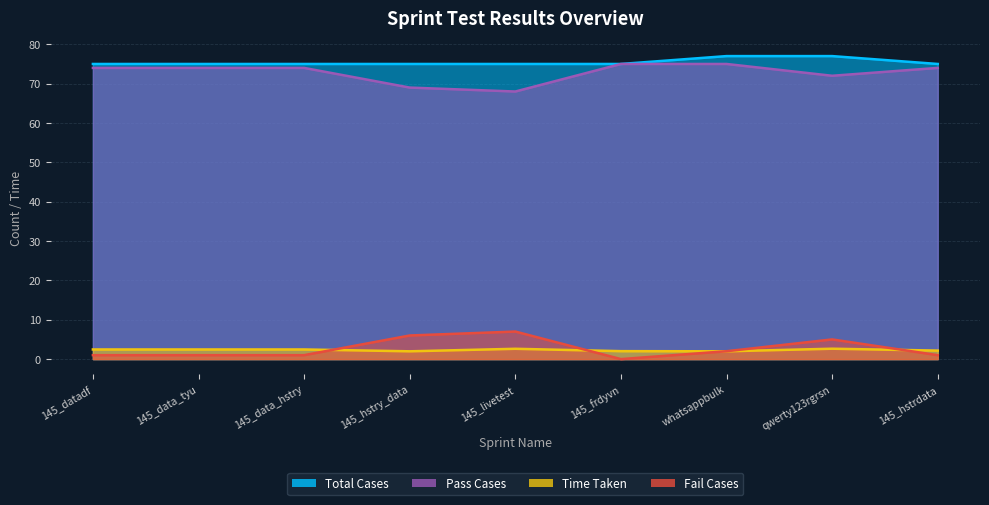

Reading left to right, transcribe all the data shown in this chart.

Pass Cases: 145_datadf=74.0	145_data_tyu=74.0	145_data_hstry=74.0	145_hstry_data=69.0	145_livetest=68.0	145_frdyvn=75.0	whatsappbulk=75.0	qwerty123rgrsn=72.0	145_hstrdata=74.0
Fail Cases: 145_datadf=1.0	145_data_tyu=1.0	145_data_hstry=1.0	145_hstry_data=6.0	145_livetest=7.0	145_frdyvn=0.0	whatsappbulk=2.0	qwerty123rgrsn=5.0	145_hstrdata=1.0
Total Cases: 145_datadf=75.0	145_data_tyu=75.0	145_data_hstry=75.0	145_hstry_data=75.0	145_livetest=75.0	145_frdyvn=75.0	whatsappbulk=77.0	qwerty123rgrsn=77.0	145_hstrdata=75.0
Time Taken: 145_datadf=2.5	145_data_tyu=2.5	145_data_hstry=2.5	145_hstry_data=2.0	145_livetest=2.6	145_frdyvn=2.0	whatsappbulk=2.0	qwerty123rgrsn=2.6	145_hstrdata=2.2